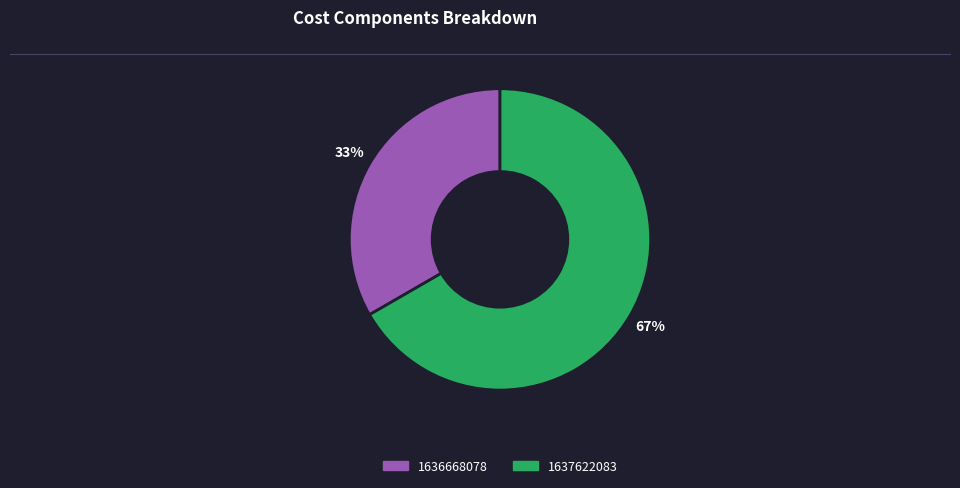

To the nearest percent, what percentage of the pie is 1636668078?

33%